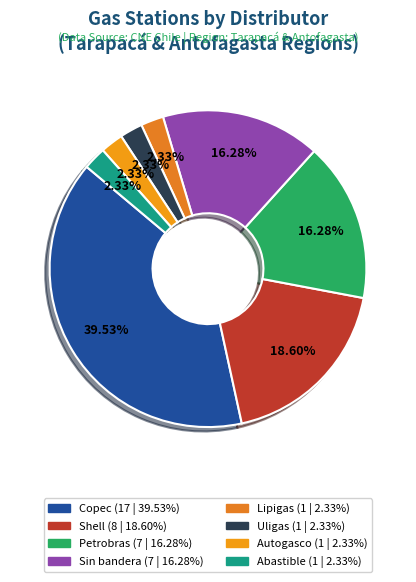

How many segments does this pie chart have?

8